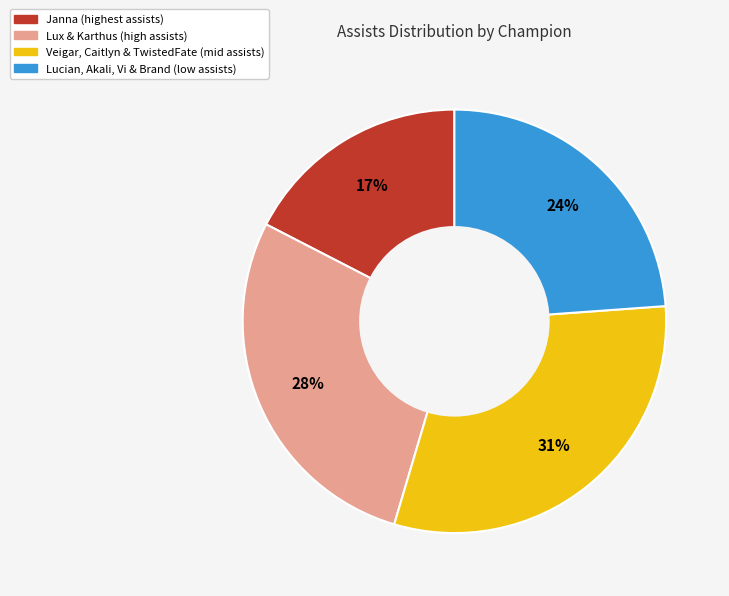

How many slices are in this pie chart?

4